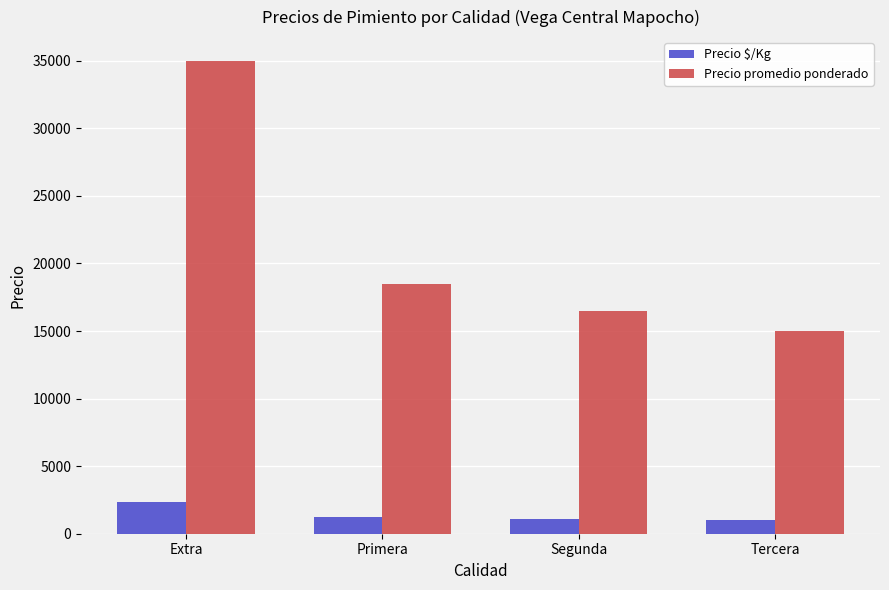

What is the difference between the Precio promedio ponderado values at Tercera and Extra?

20000